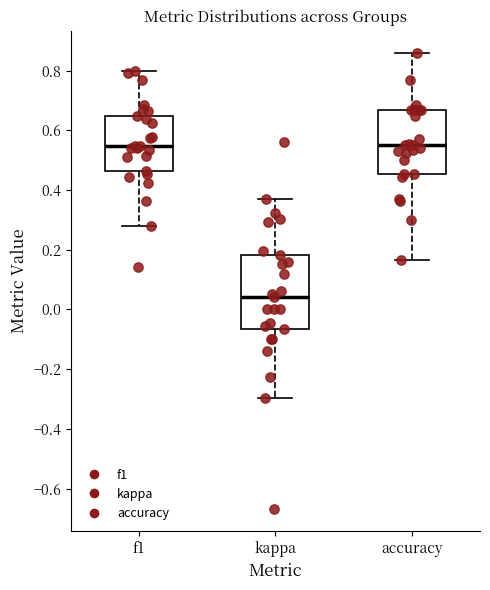

Where does the median line of the box for f1 sit on the y-axis? The values are not printed on the chart, so give them approximately, as read against the axis.

0.54